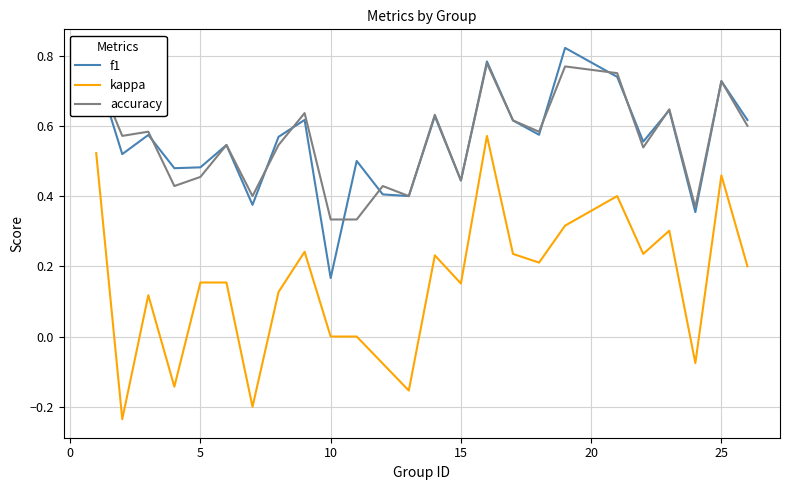

True or false: kappa and f1 intersect in this chart.

False